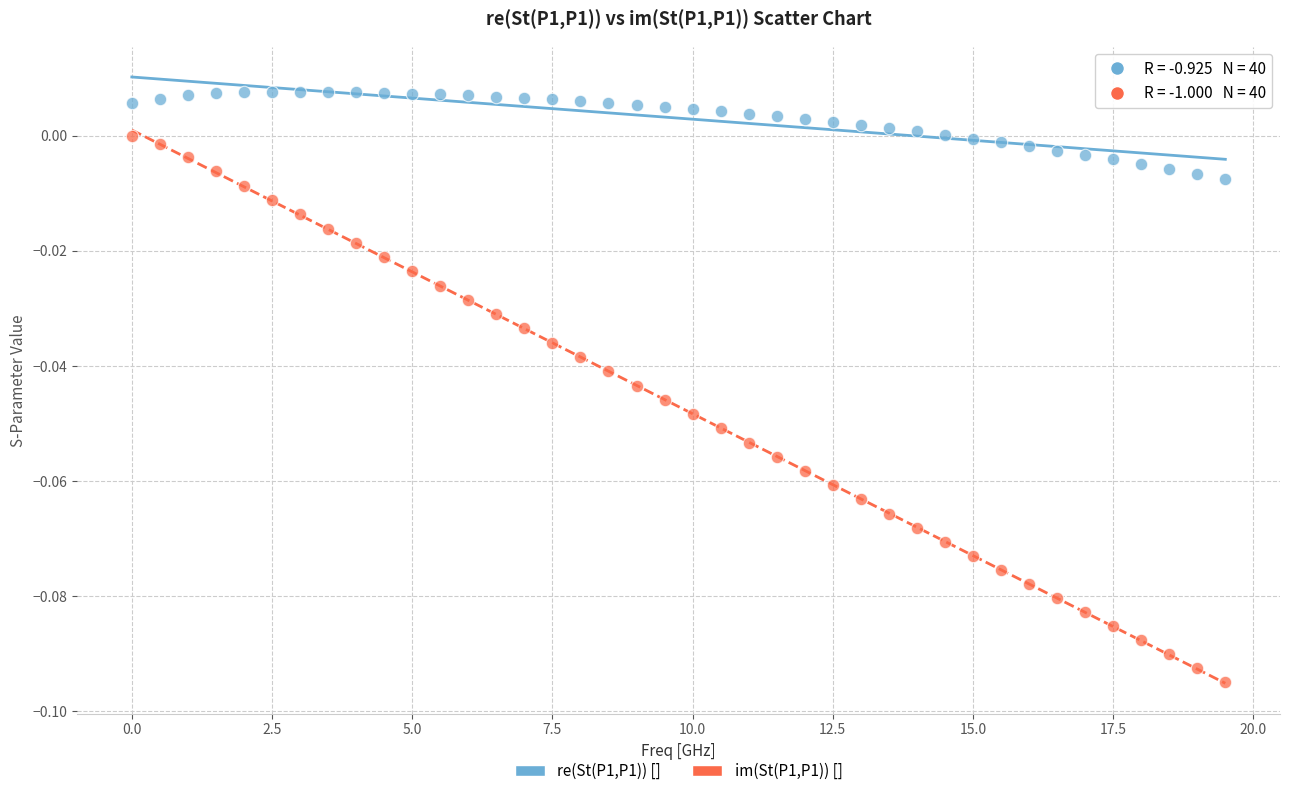

Which series reaches the maximum Y coordinate?

re(St(P1,P1)) []